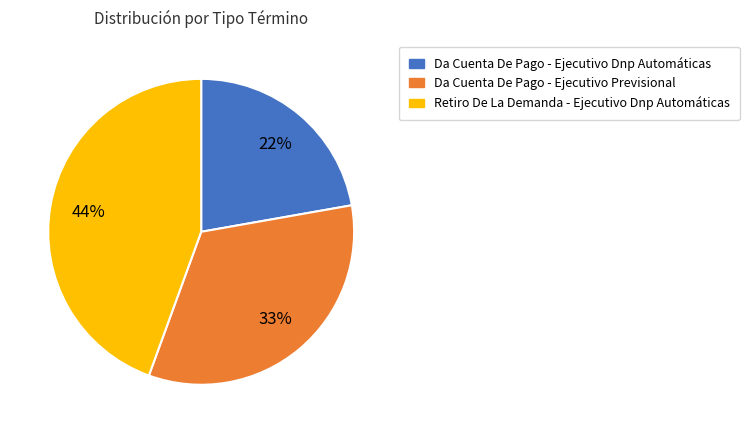

To the nearest percent, what is the combined percentage of Da Cuenta De Pago - Ejecutivo Previsional and Retiro De La Demanda - Ejecutivo Dnp Automáticas?

78%